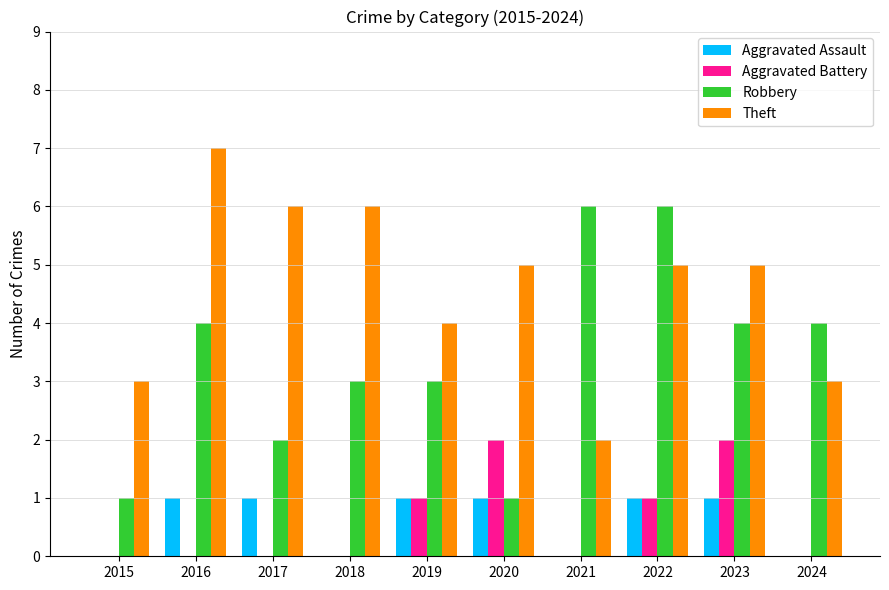

Reading right to left, list all the values displayed in this chart.

Aggravated Assault: 2024=0	2023=1	2022=1	2021=0	2020=1	2019=1	2018=0	2017=1	2016=1	2015=0
Aggravated Battery: 2024=0	2023=2	2022=1	2021=0	2020=2	2019=1	2018=0	2017=0	2016=0	2015=0
Robbery: 2024=4	2023=4	2022=6	2021=6	2020=1	2019=3	2018=3	2017=2	2016=4	2015=1
Theft: 2024=3	2023=5	2022=5	2021=2	2020=5	2019=4	2018=6	2017=6	2016=7	2015=3